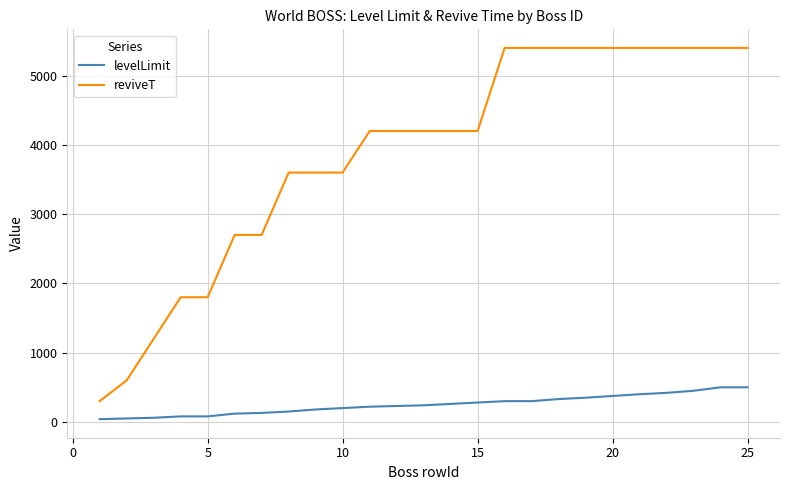

How many categories are shown in the chart?

25